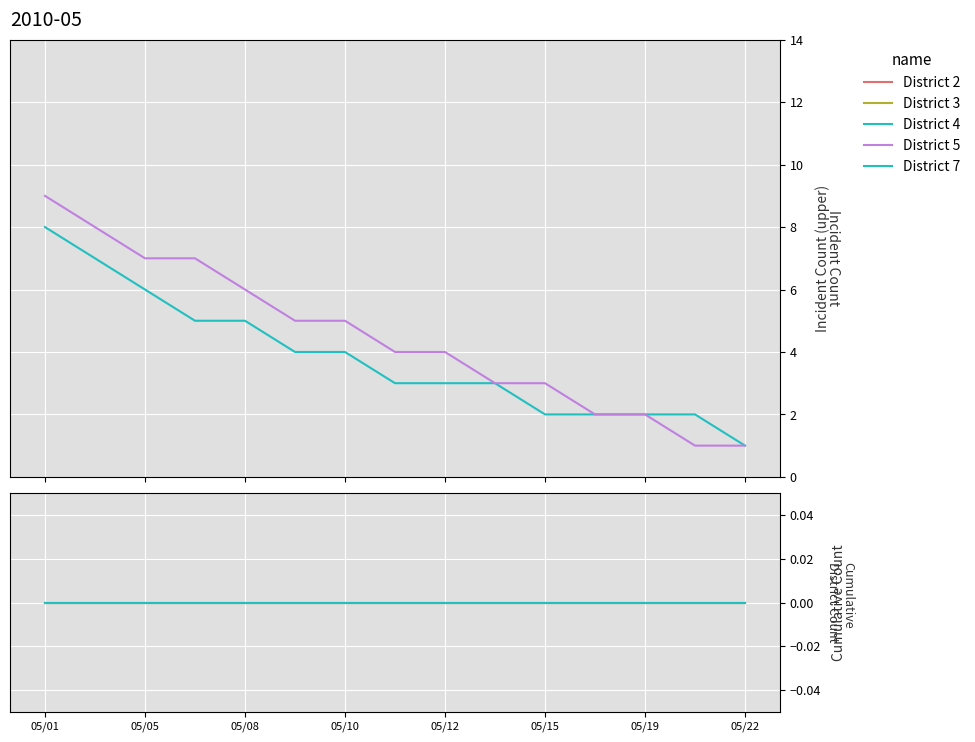

What is the total value across all series at 05/08?

11